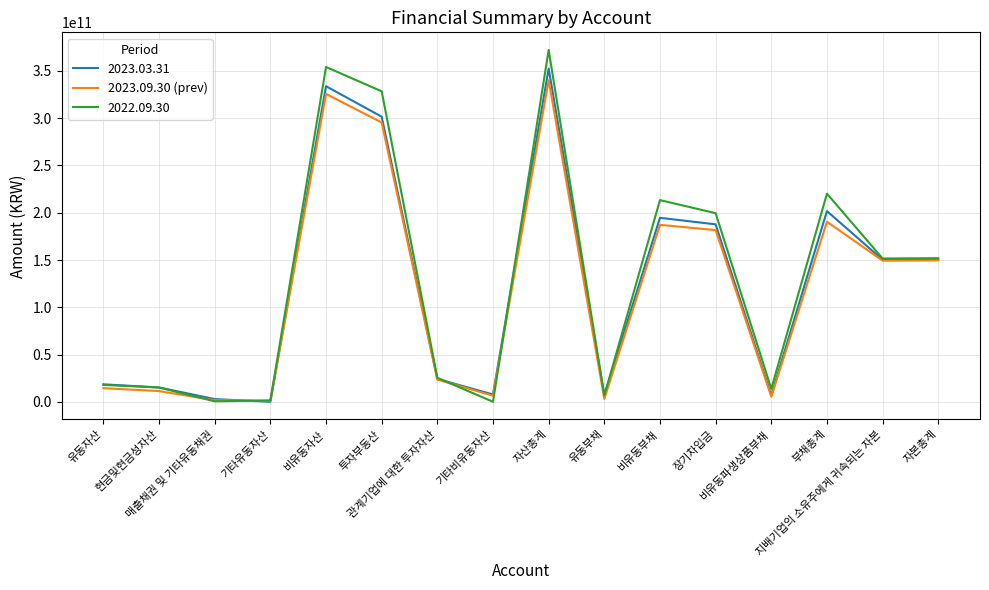

What is the greatest value displayed?

372079678661